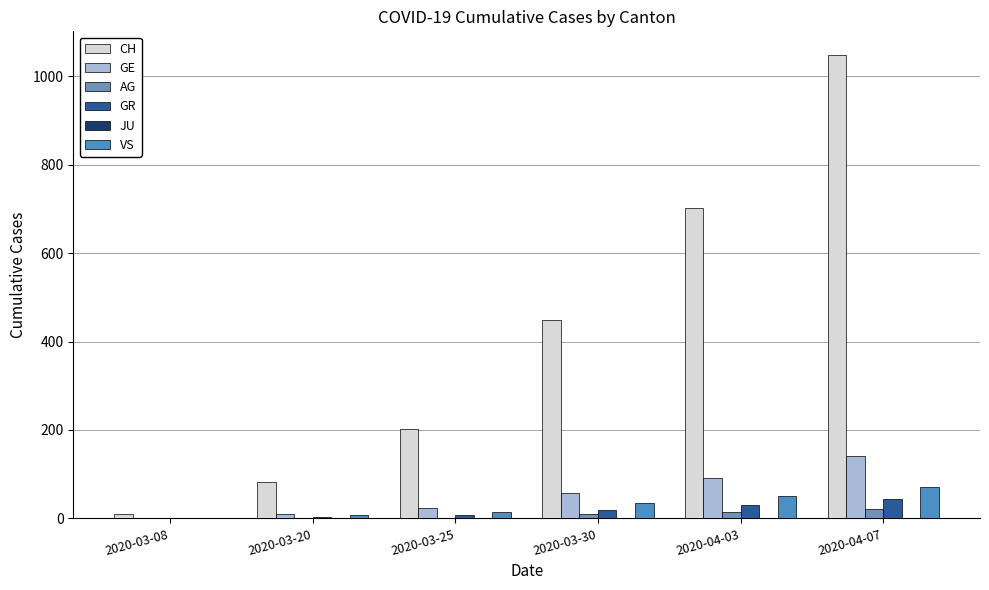

True or false: JU has a value of 0 at 2020-03-30.

True